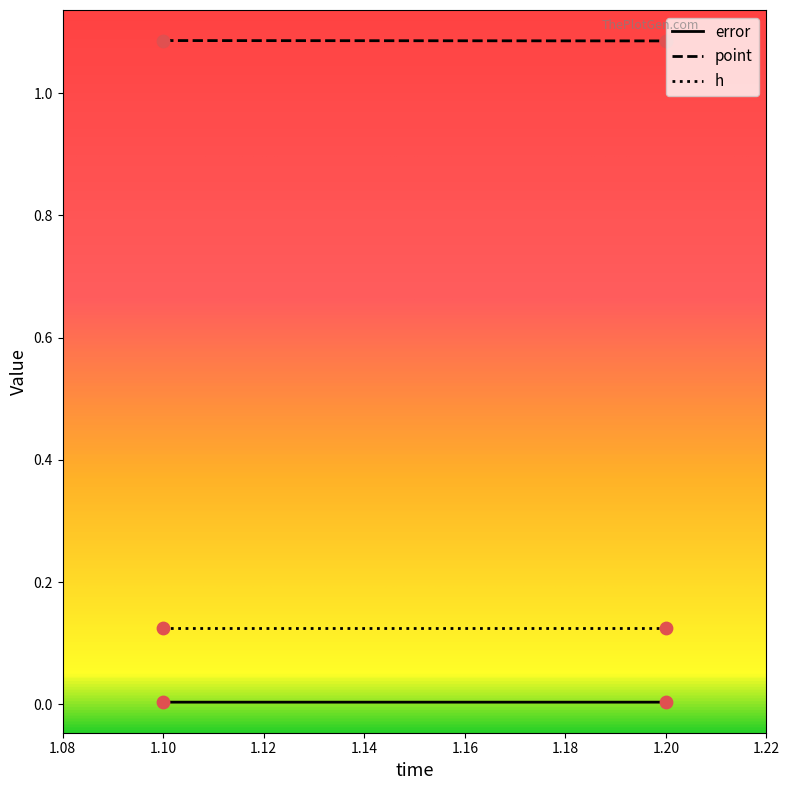

At which category is the sum across all series the highest?

1.1